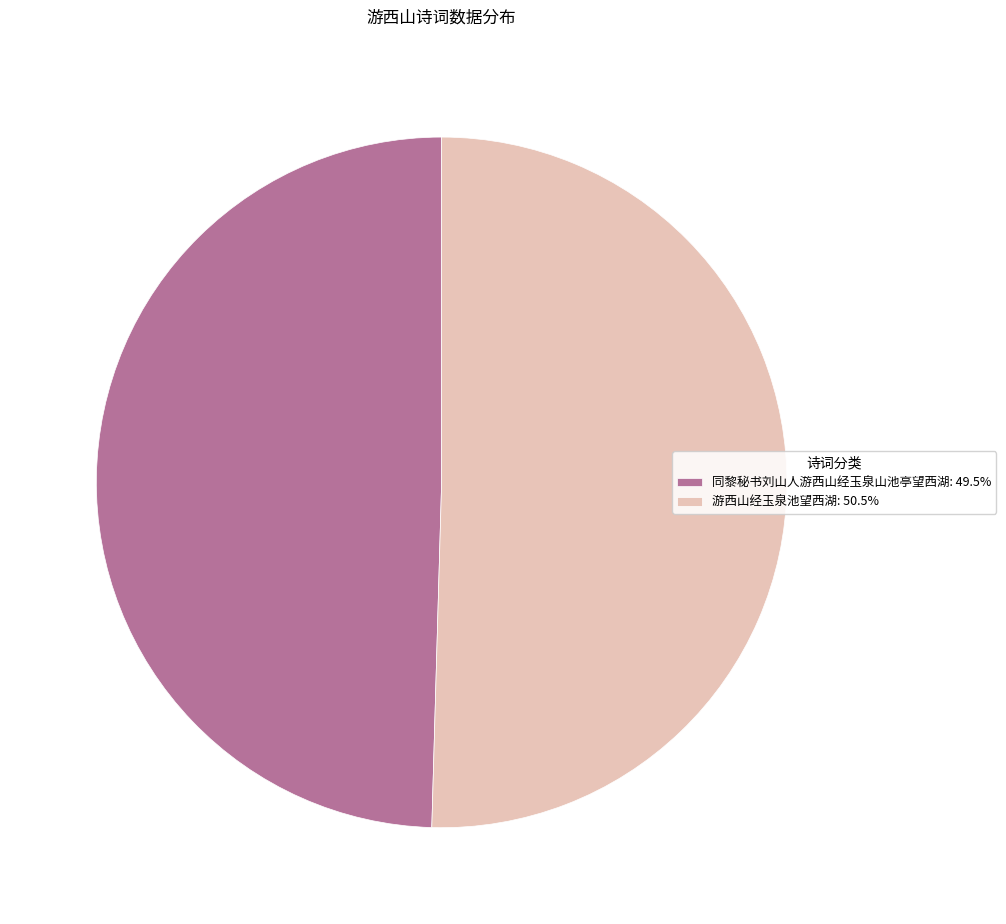

What is the ratio of the value at 同黎秘书刘山人游西山经玉泉山池亭望西湖: 49.5% to the value at 游西山经玉泉池望西湖: 50.5%?

1.0